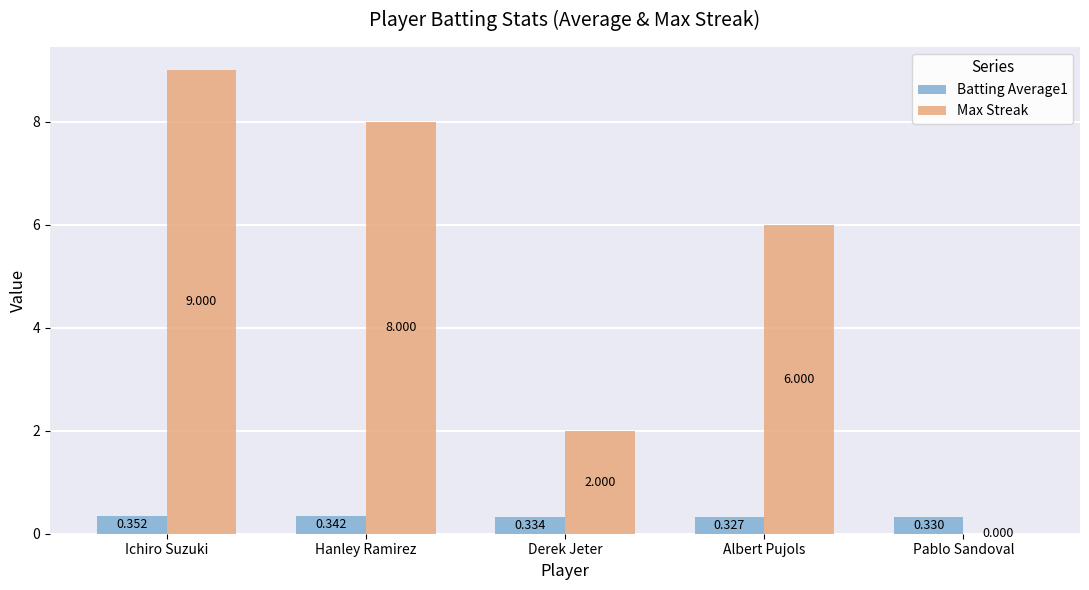

At which category is the sum across all series the highest?

Ichiro Suzuki